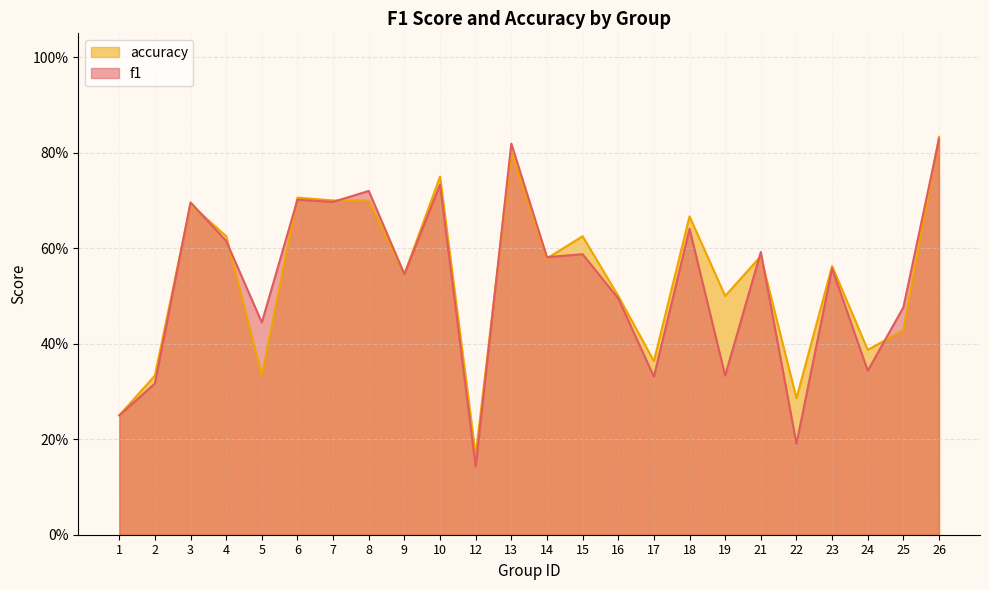

Does the chart have visible grid lines?

Yes